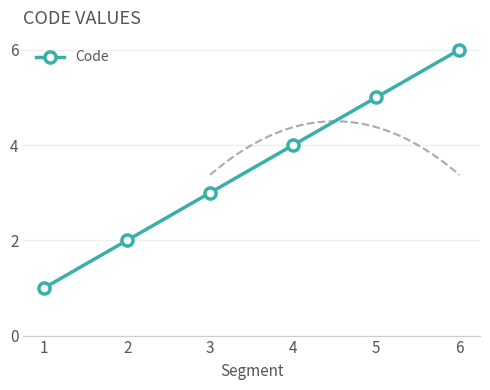

Approximately how many times larger is the value at 3 compared to 4?

0.8